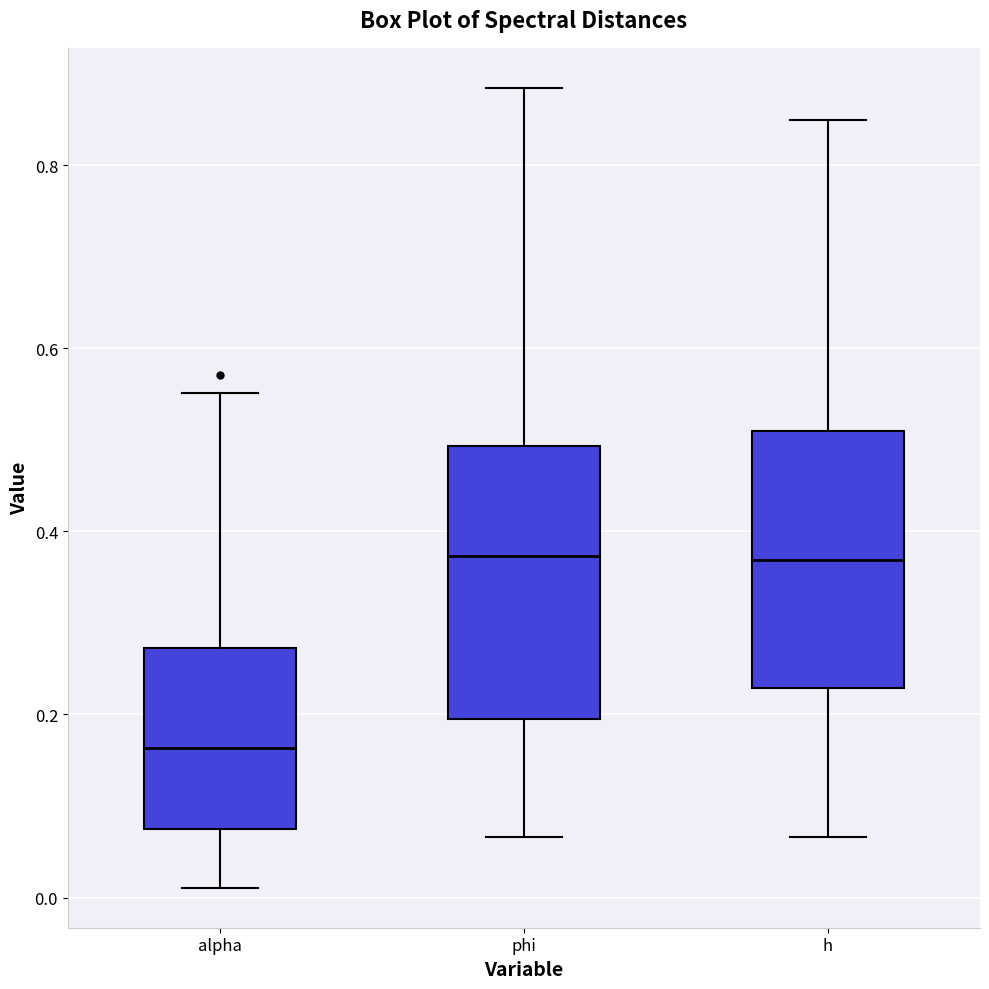

Reading left to right, read every box against the y-axis: the position of its median line, the range the box covers, and the ends of its whiskers. The values are not printed on the chart, so give them approximately, as read against the axis.

alpha: median 0.16, box 0.08 to 0.28, whiskers 0.02 to 0.56
phi: median 0.38, box 0.20 to 0.50, whiskers 0.06 to 0.88
h: median 0.36, box 0.22 to 0.50, whiskers 0.06 to 0.84